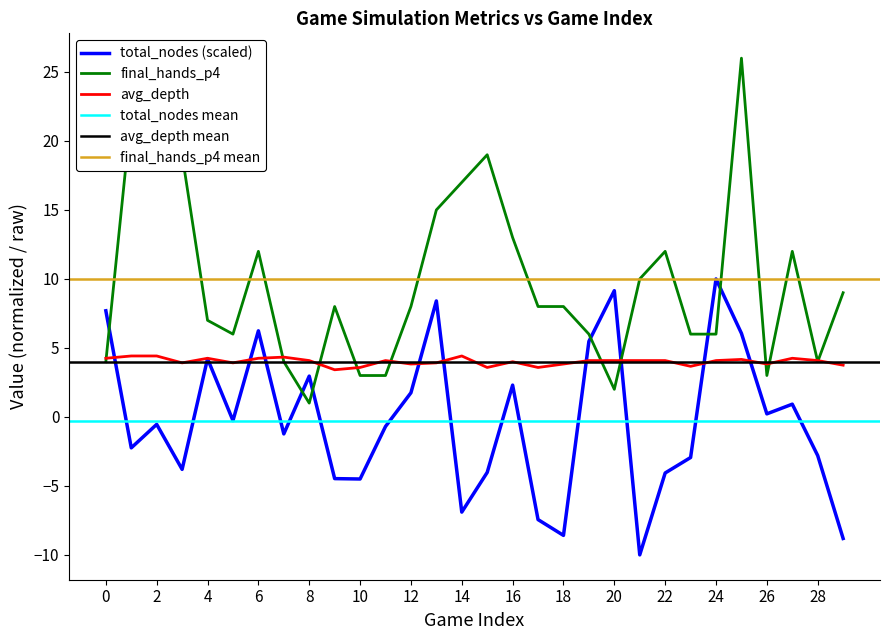

How many interior local valleys does the avg_depth series have?

8